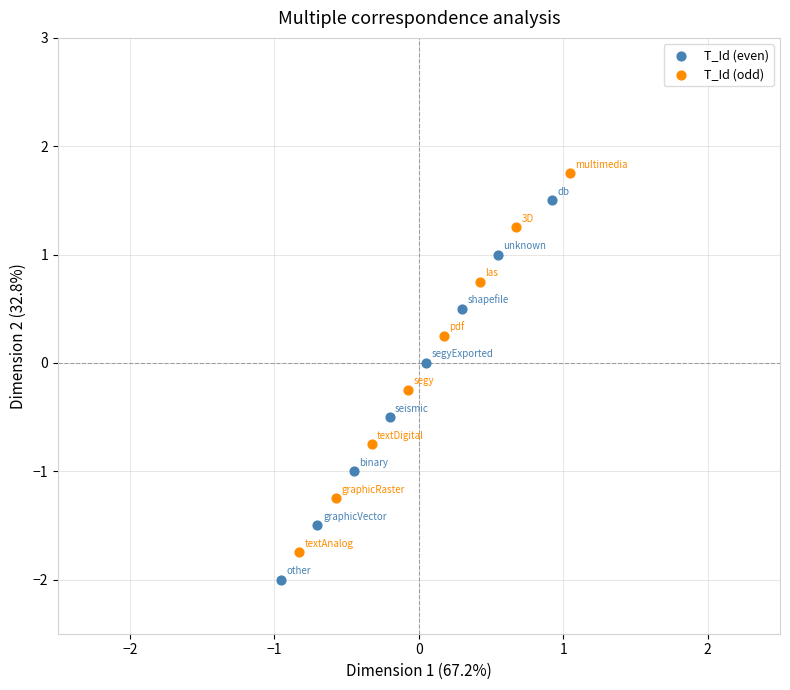

Which series contains the lowest Y value?

T_Id (even)